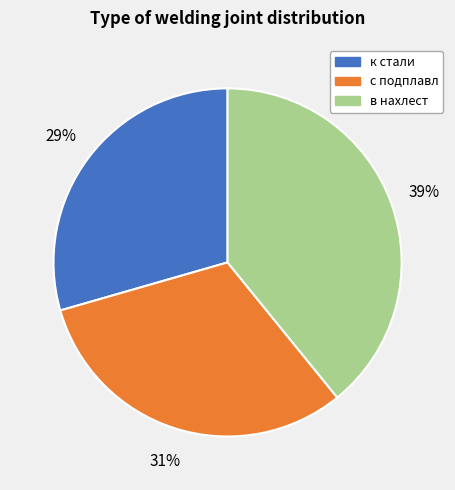

Is there any slice that represents more than half of the pie?

No